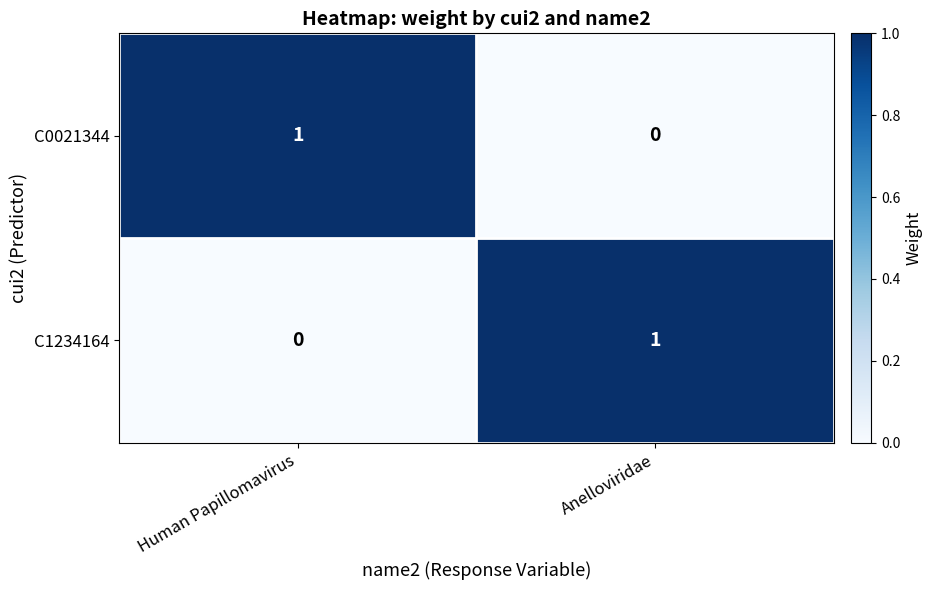

Count the number of data series in this chart.

2